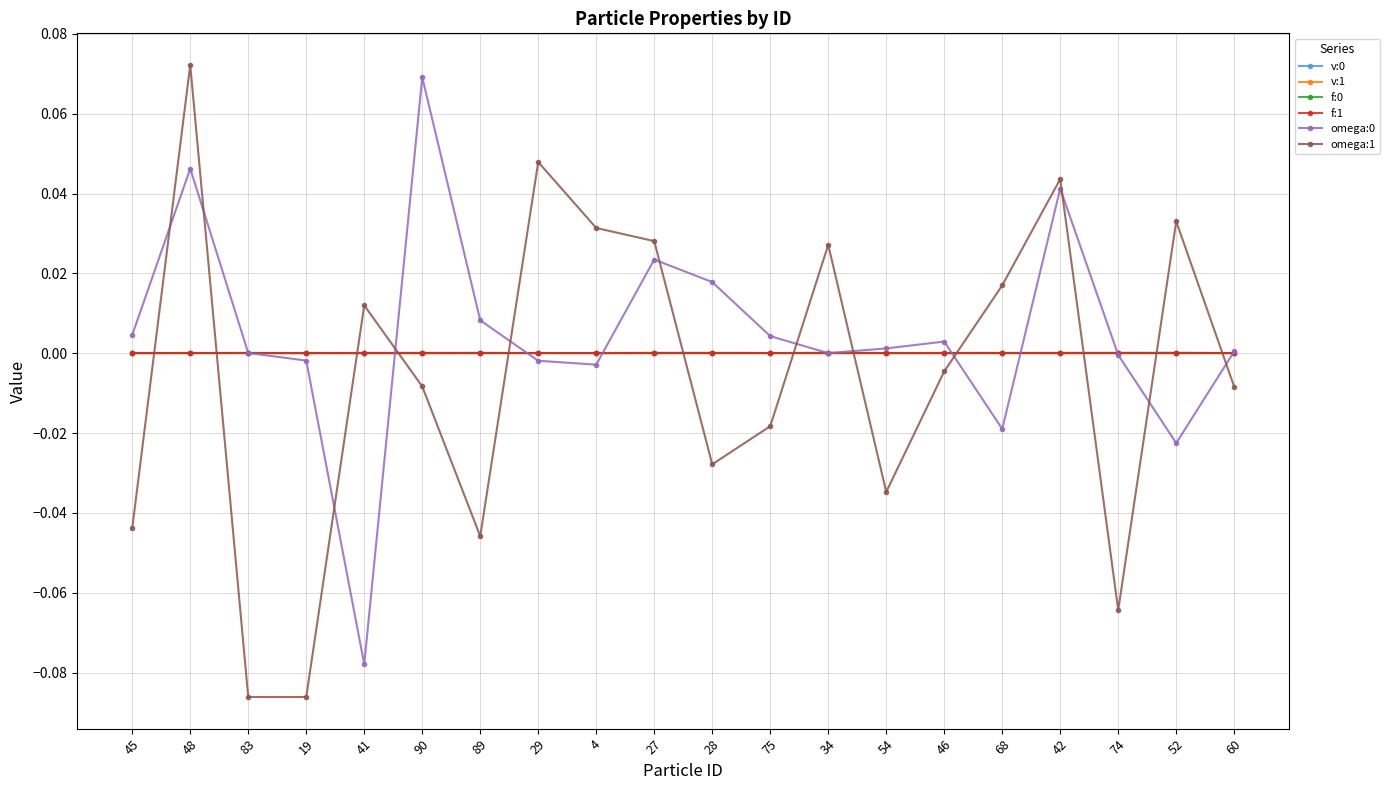

Is it true that omega:0 equals -0.0 at 29?

True